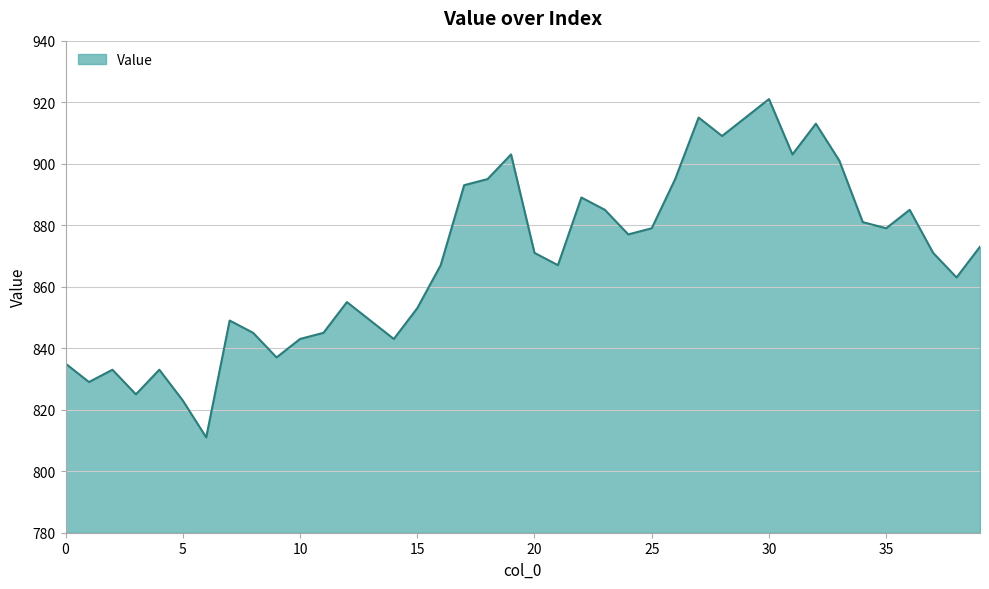

What is the difference between the maximum and minimum values?

110